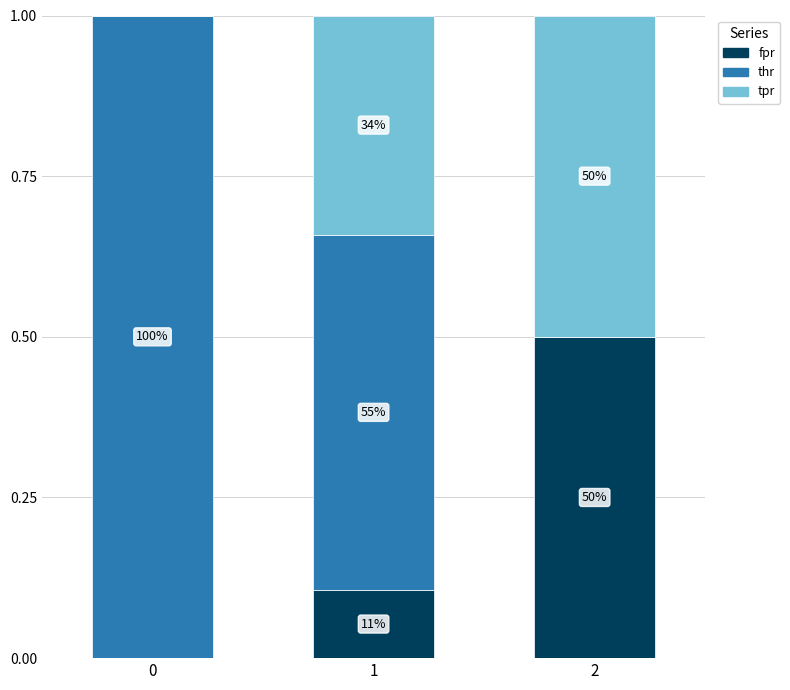

At how many categories does at least one series exceed 0?

3